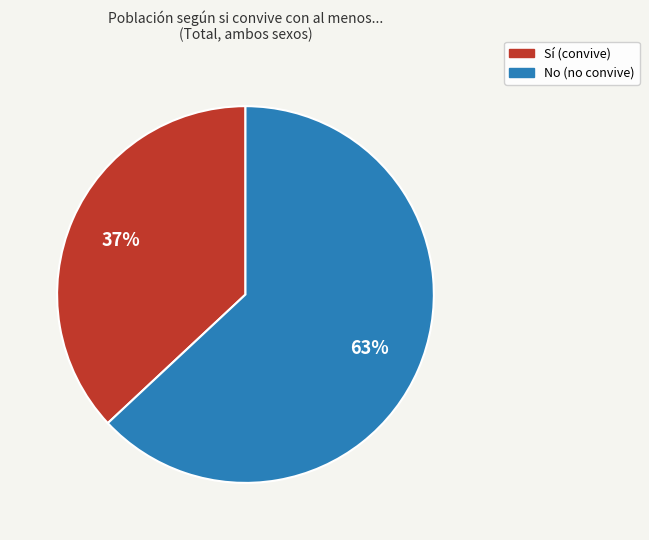

How many segments does this pie chart have?

2